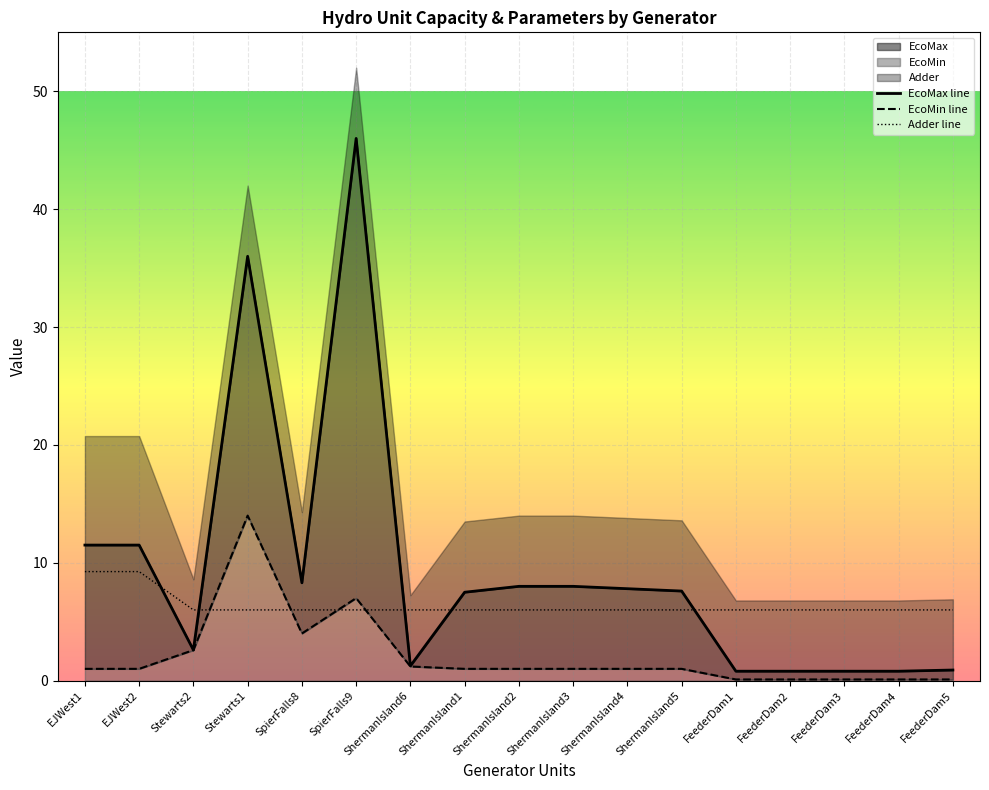

How many values in the EcoMax line series are below 7?

7